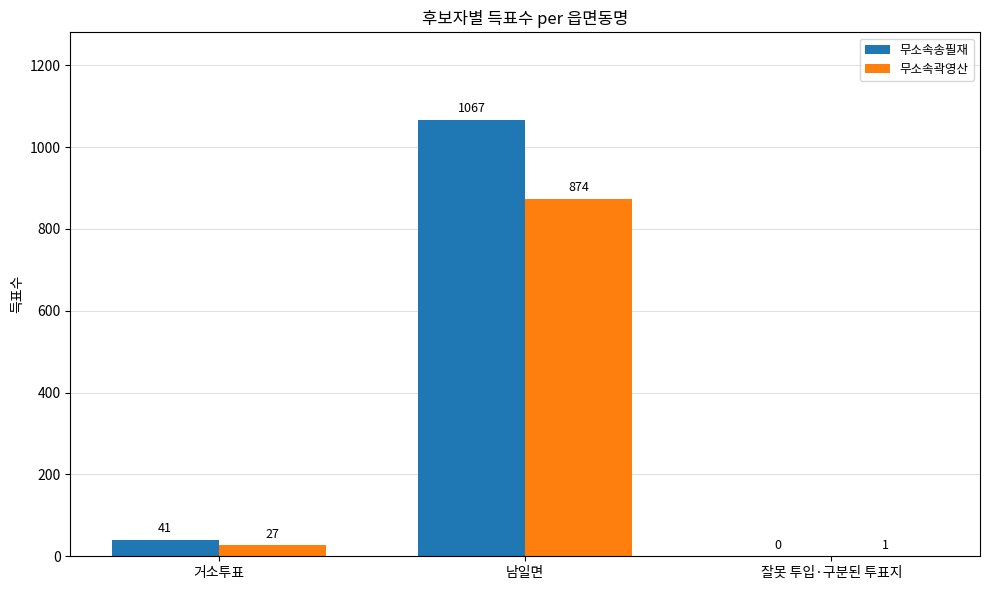

Are the bars horizontal?

No